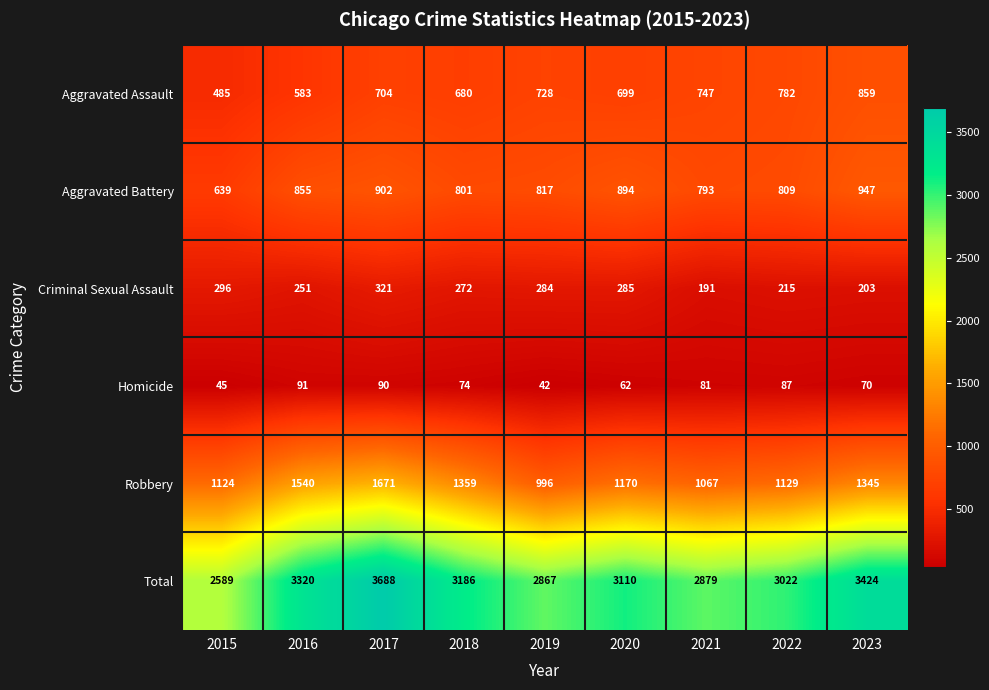

What is the sum of all Total values?

28085